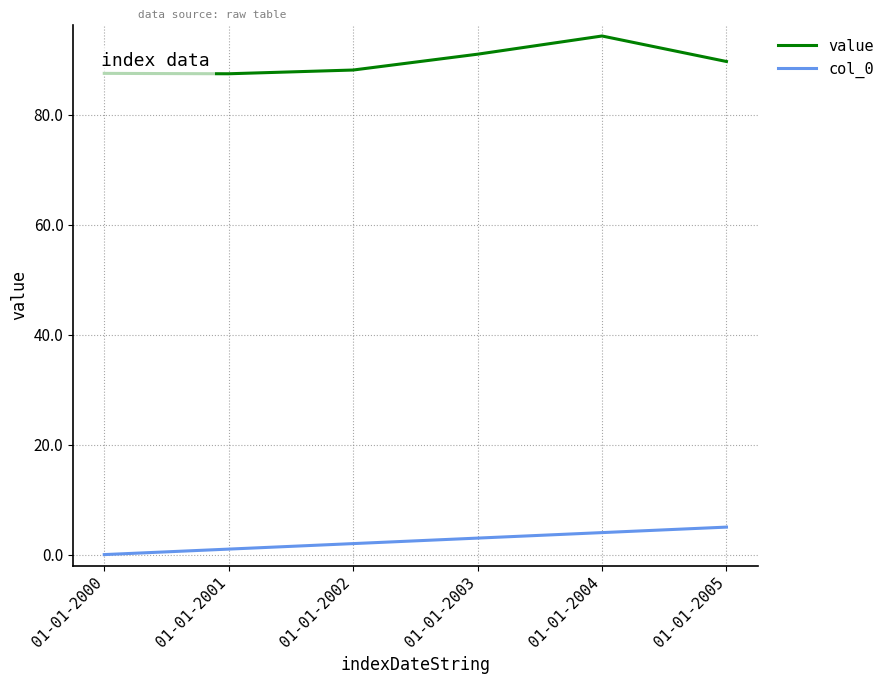

What is the difference between the maximum and second lowest values in the col_0 series?

4.0